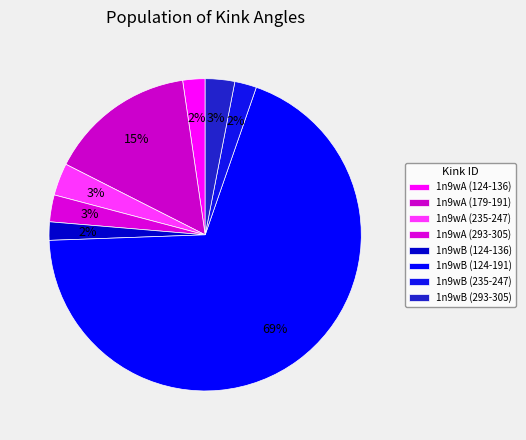

What is the majority slice?

1n9wB (124-191)